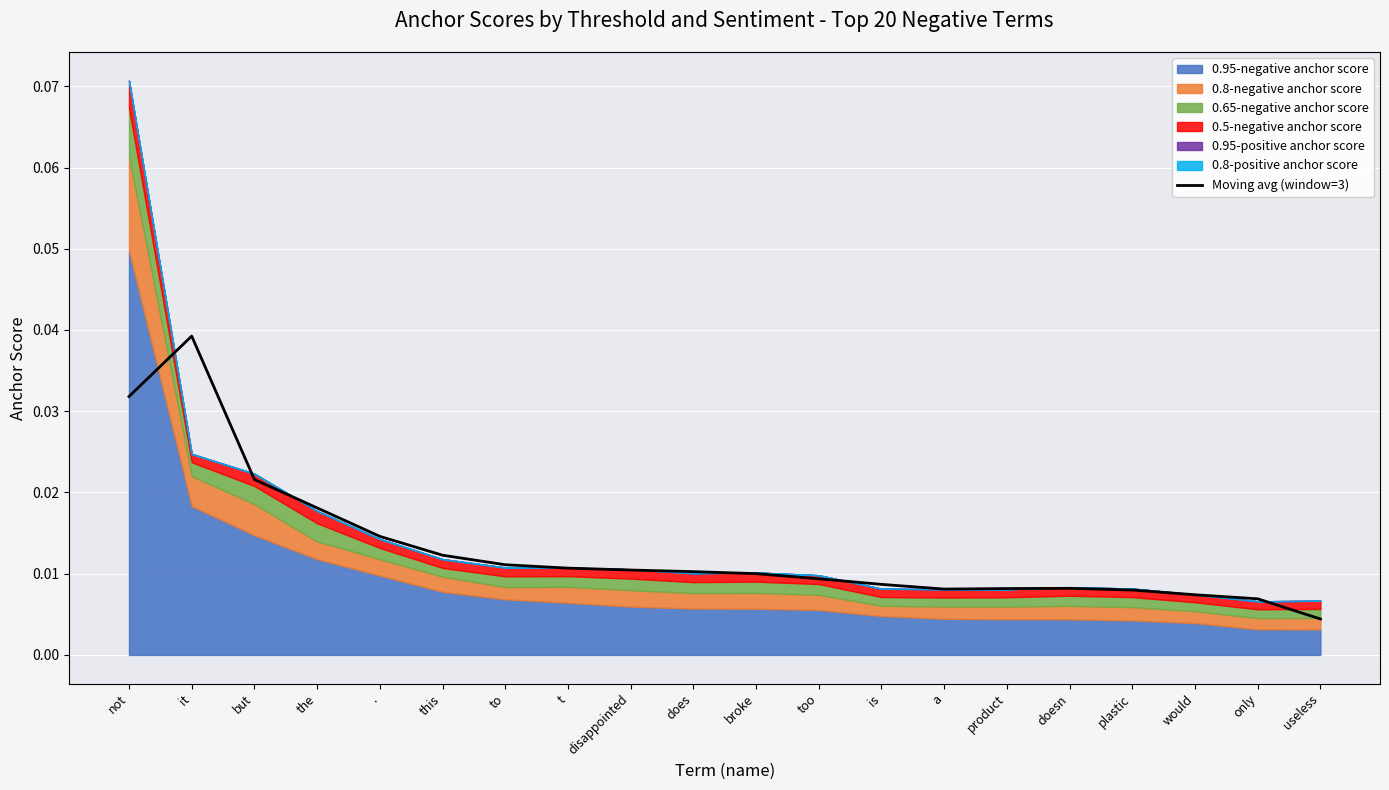

Between not and this, which is larger?

not